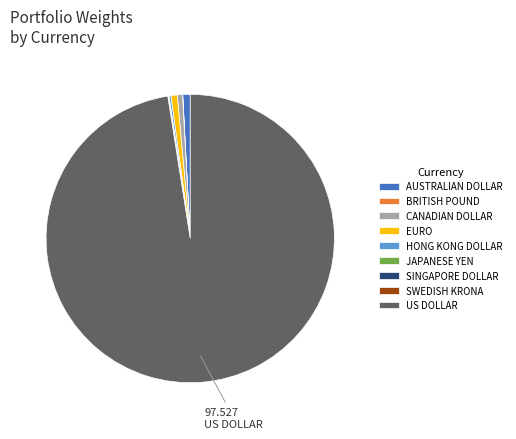

Does any single category account for the majority?

Yes